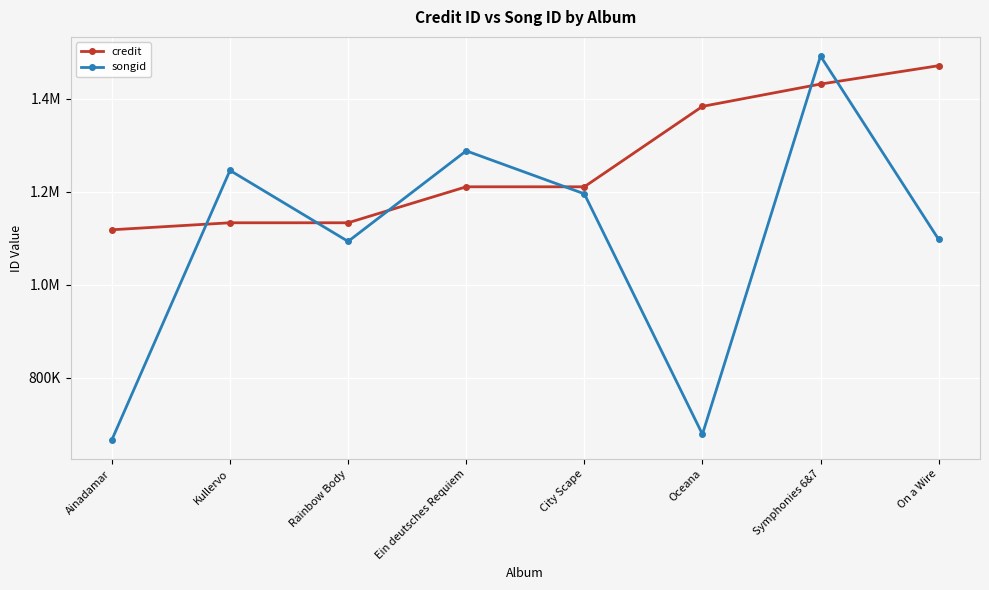

What is the difference between the maximum and minimum values in the songid series?

824613